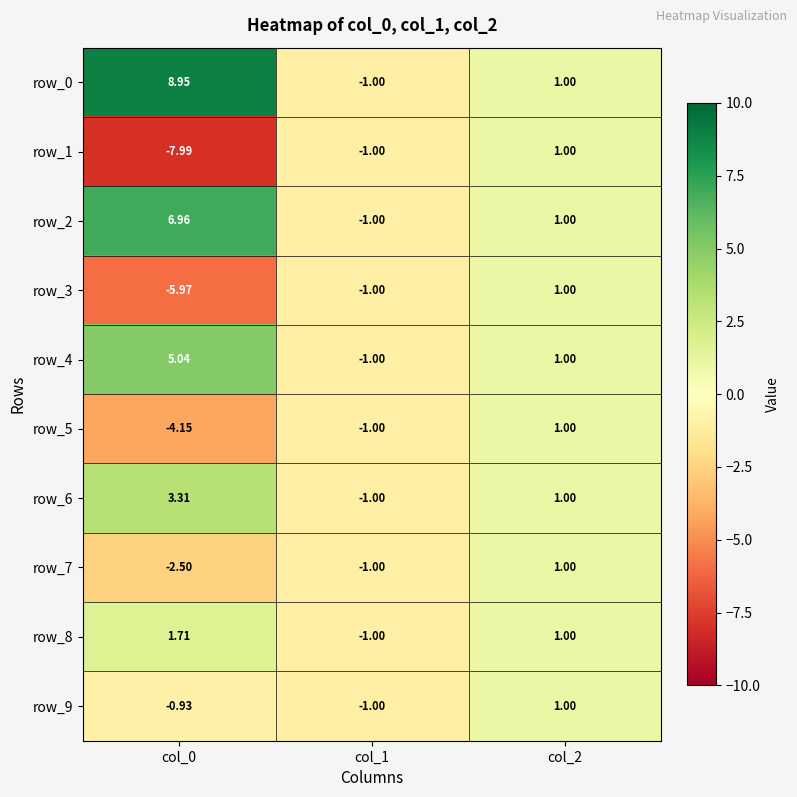

How many positive values does the row_9 series have?

1